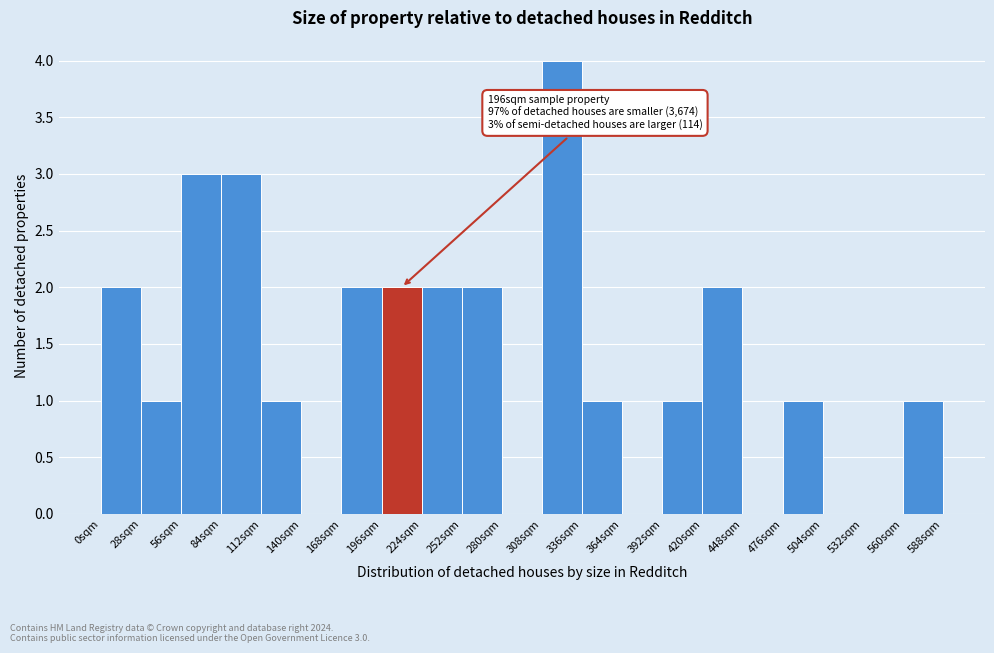

Over which range of the x-axis is the bar tallest?

308 to 336